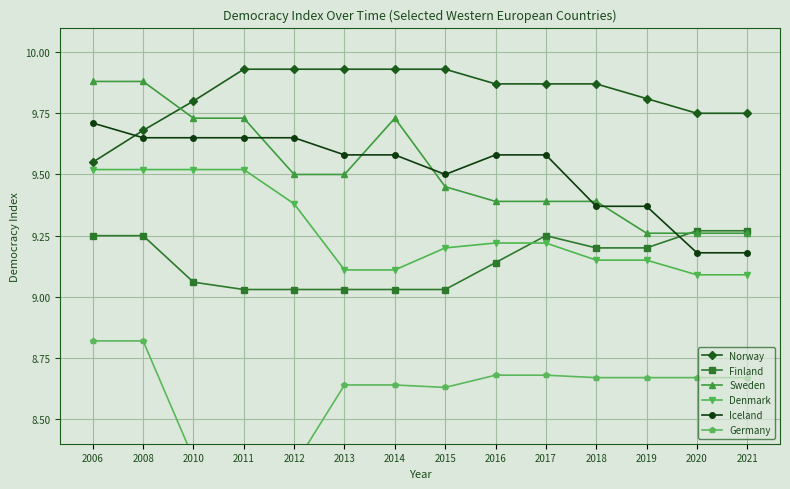

At which label does Norway reach its minimum?

2006